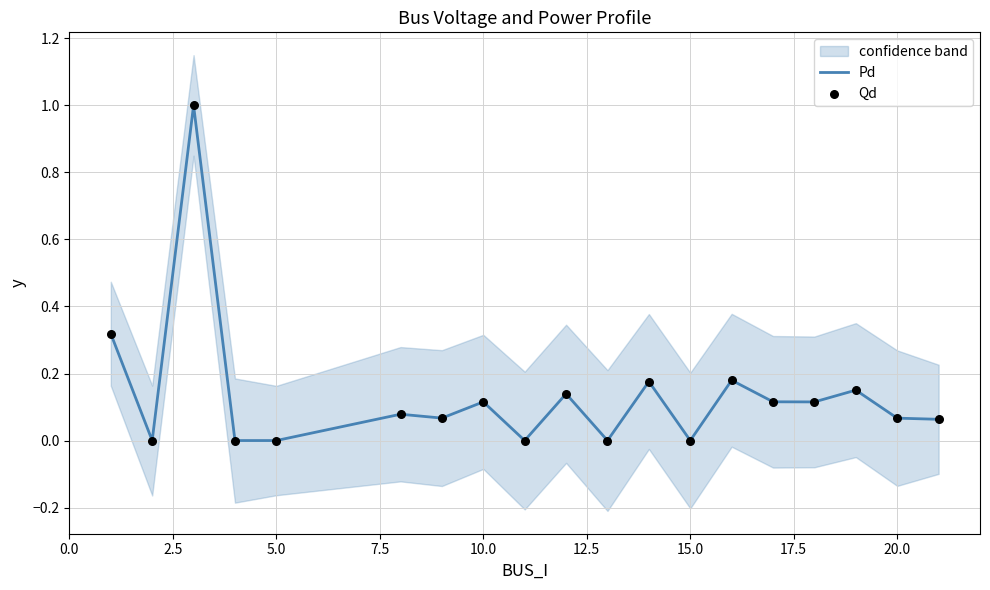

What is the maximum value for Pd?

1.0